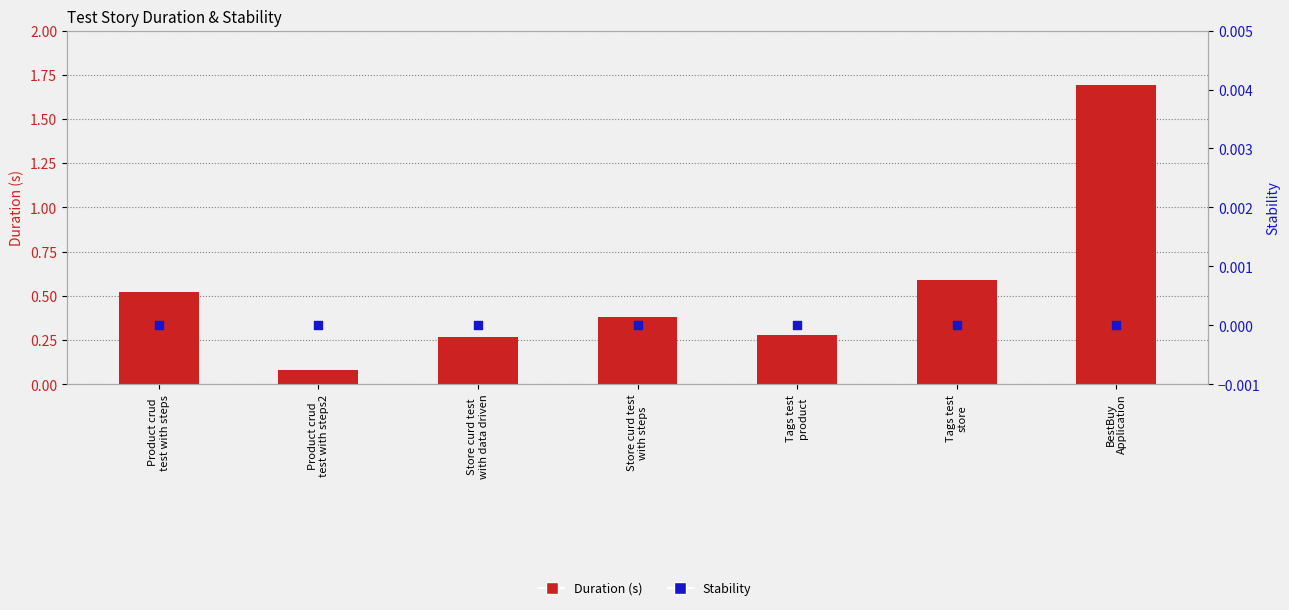

At which category is the sum across all series the highest?

BestBuy
Application